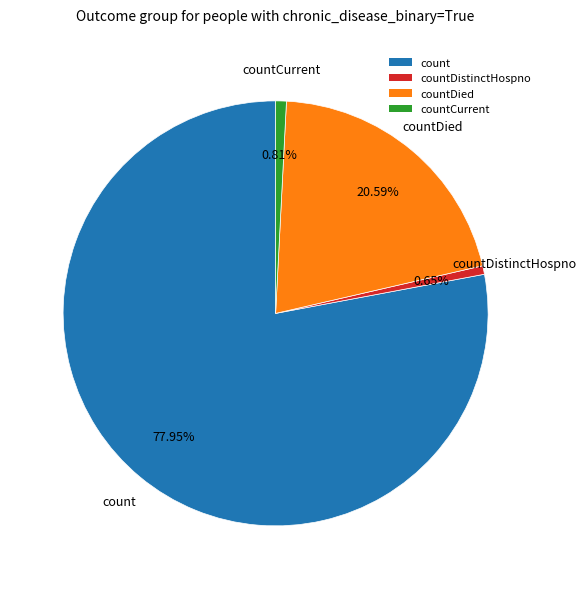

What percentage is NOT represented by countCurrent?

99.2%